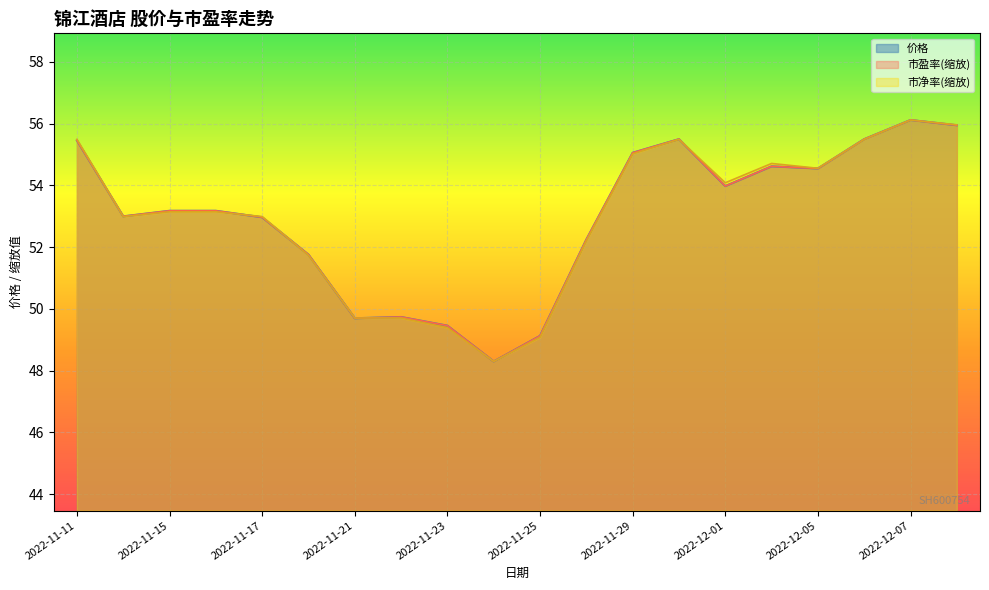

What is the value of the 市净率 point at the 2nd from the left?

53.0